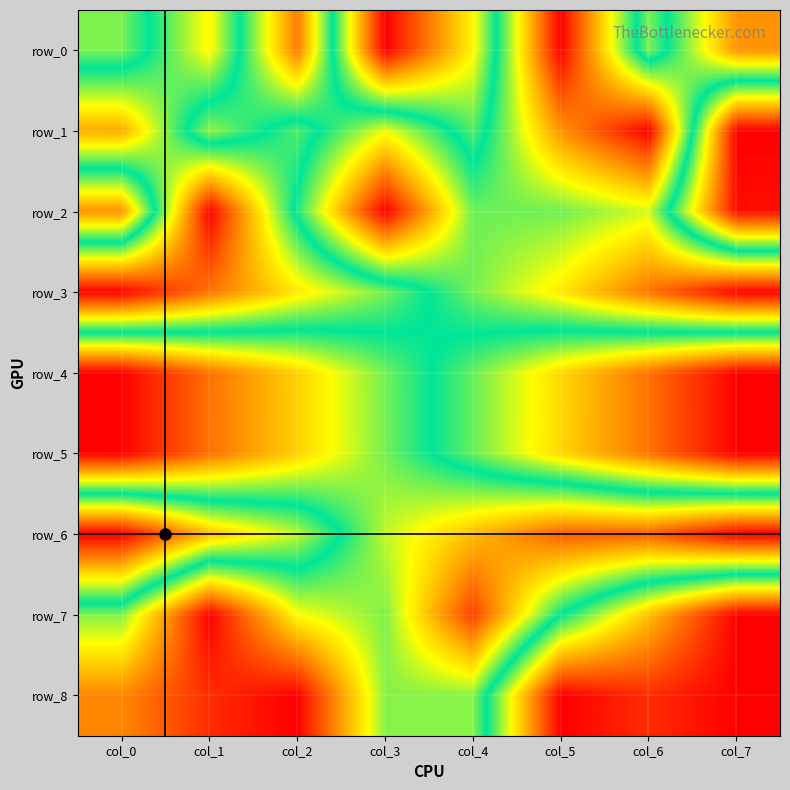

Which category has the lowest value in the row_2 series?

col_3